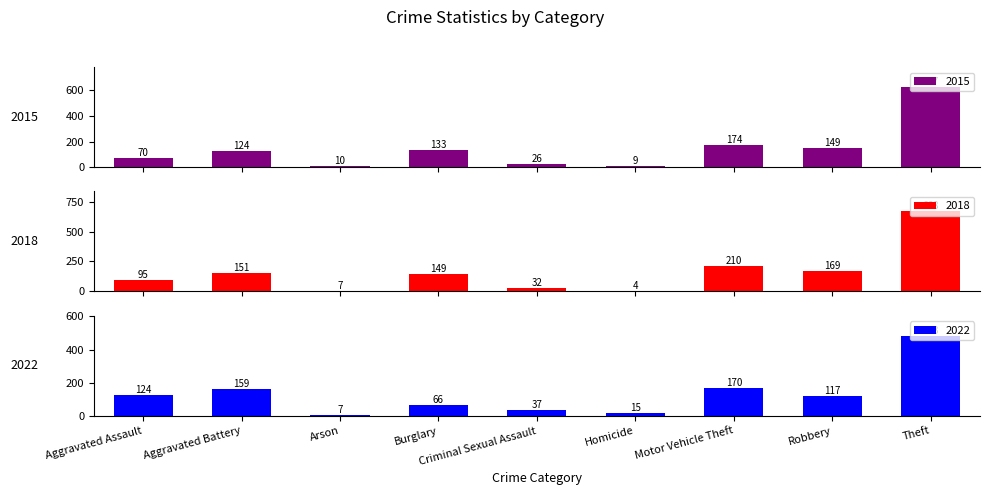

Rank the series by their maximum value, from lowest to highest.

2018, 2015, 2016